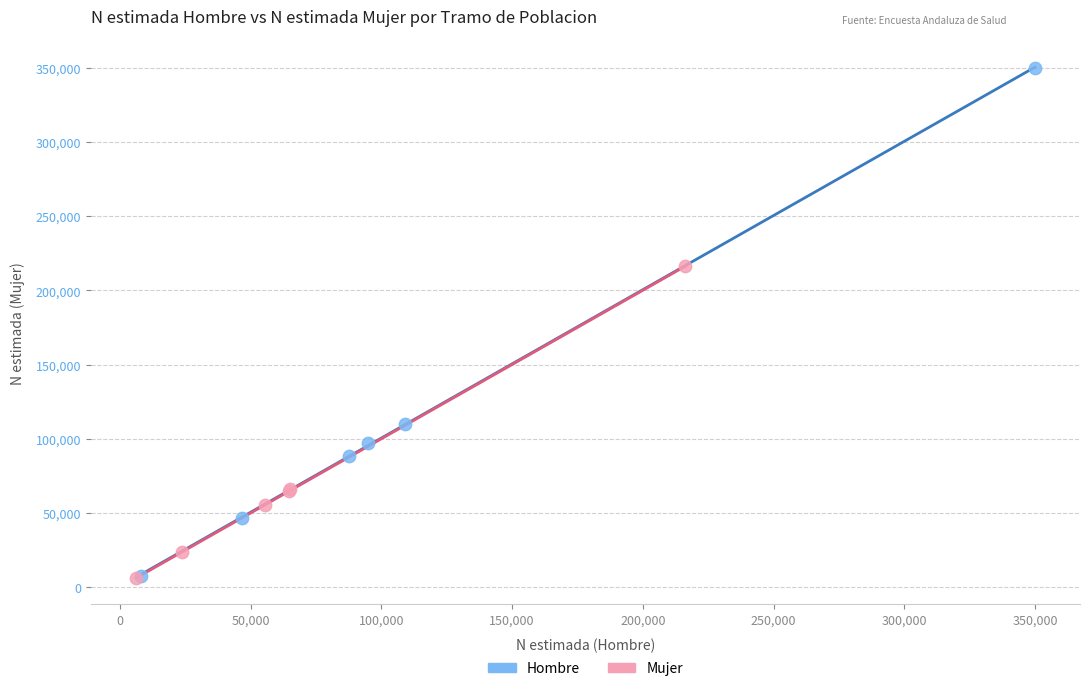

Which series contains the highest Y value?

Hombre